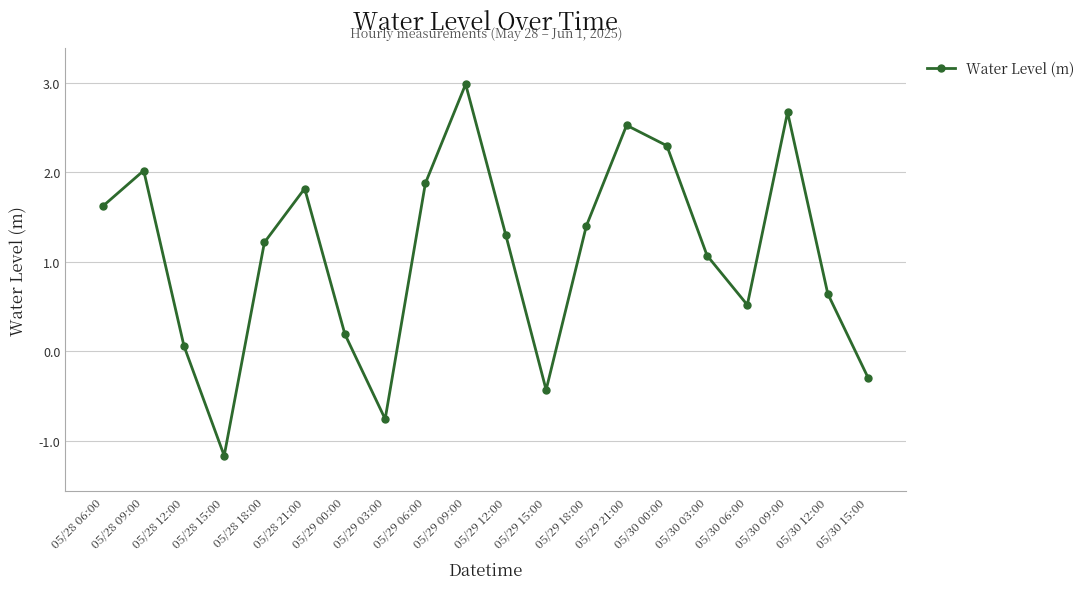

Does the chart display data point markers on the line(s)?

Yes